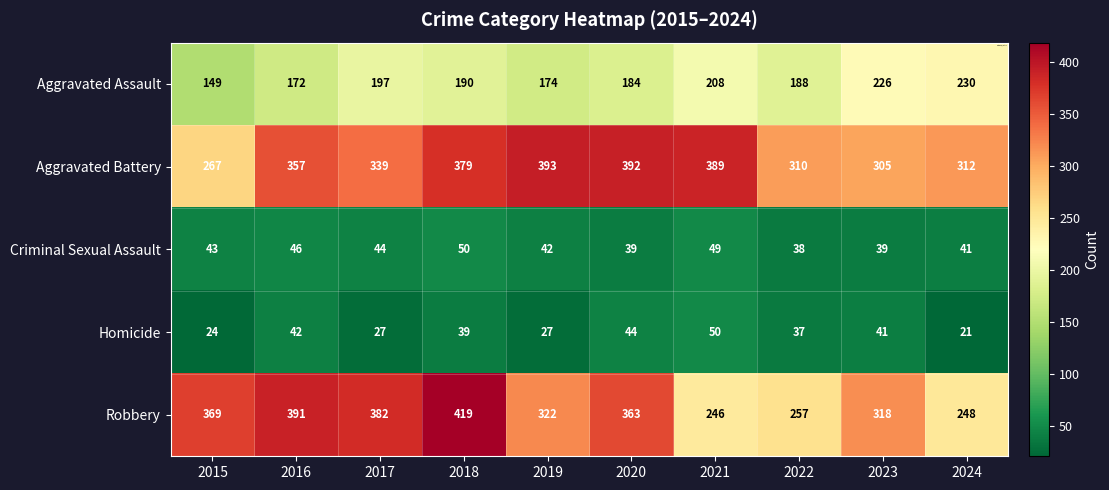

Where is Homicide nearest to the value 35?

2022